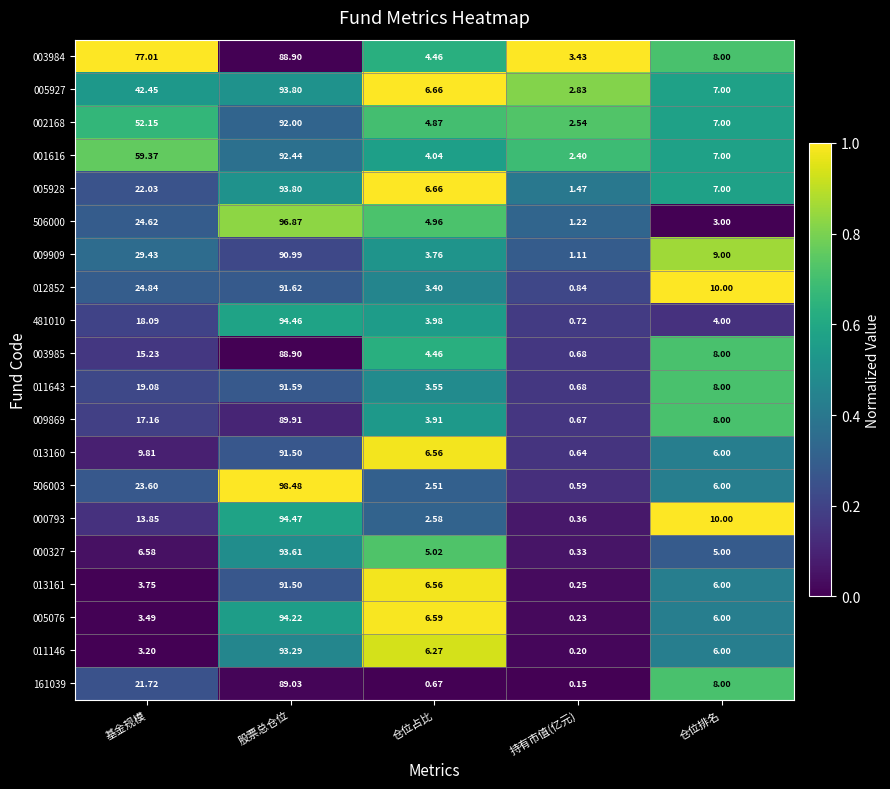

Rank the series at 基金规模 from lowest to highest value.

011146, 005076, 013161, 000327, 013160, 000793, 003985, 009869, 481010, 011643, 161039, 005928, 506003, 506000, 012852, 009909, 005927, 002168, 001616, 003984